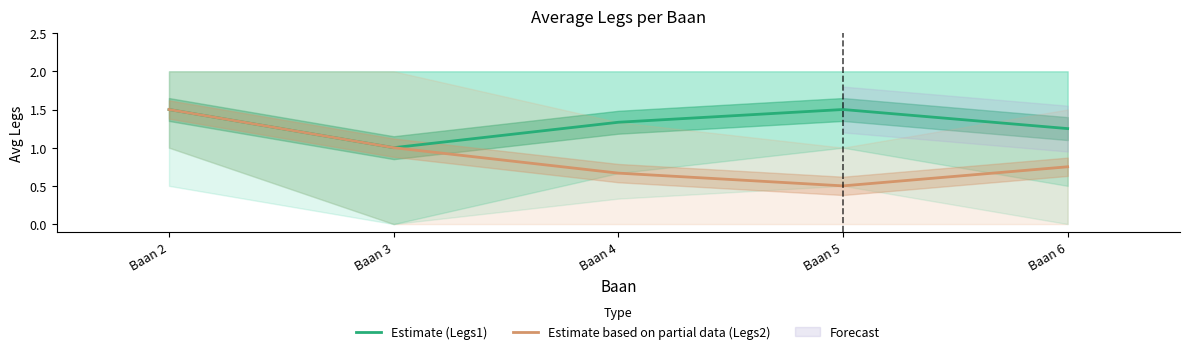

What is the sum of the Estimate based on partial data (Legs2) values at Baan 5 and Baan 3?

1.5